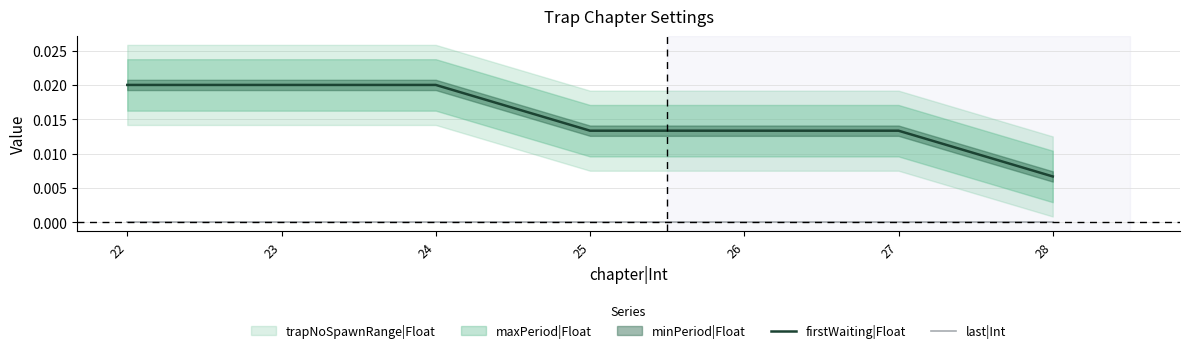

Count the firstWaiting|Float values in the range 0 to 1.

7